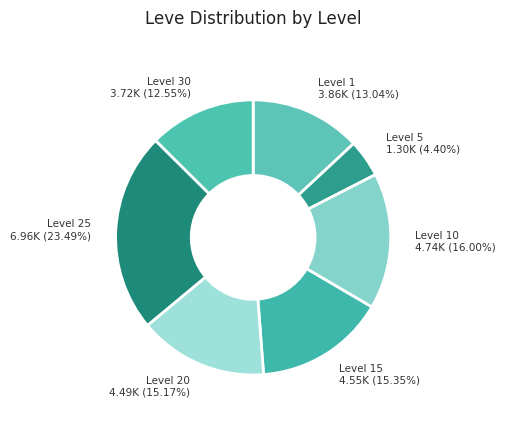

Approximately how many times larger is the value at Level 25 compared to Level 30?

1.9